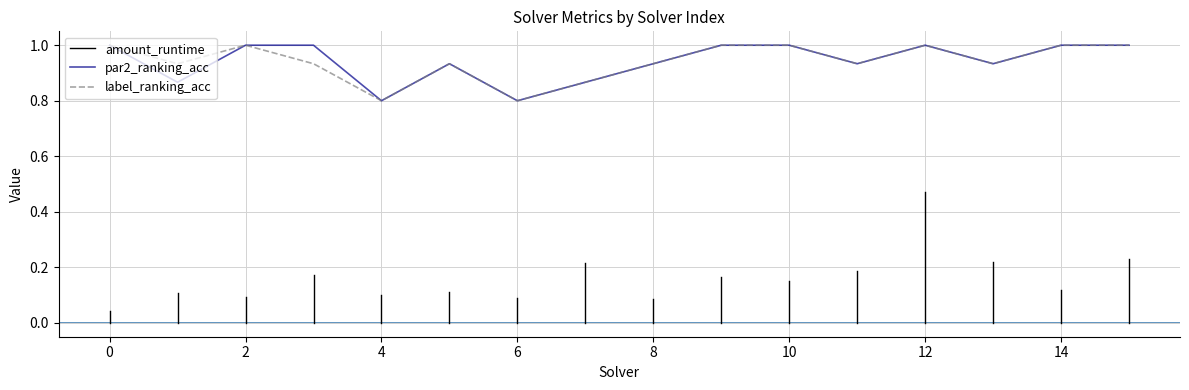

Does the chart display data point markers on the line(s)?

No